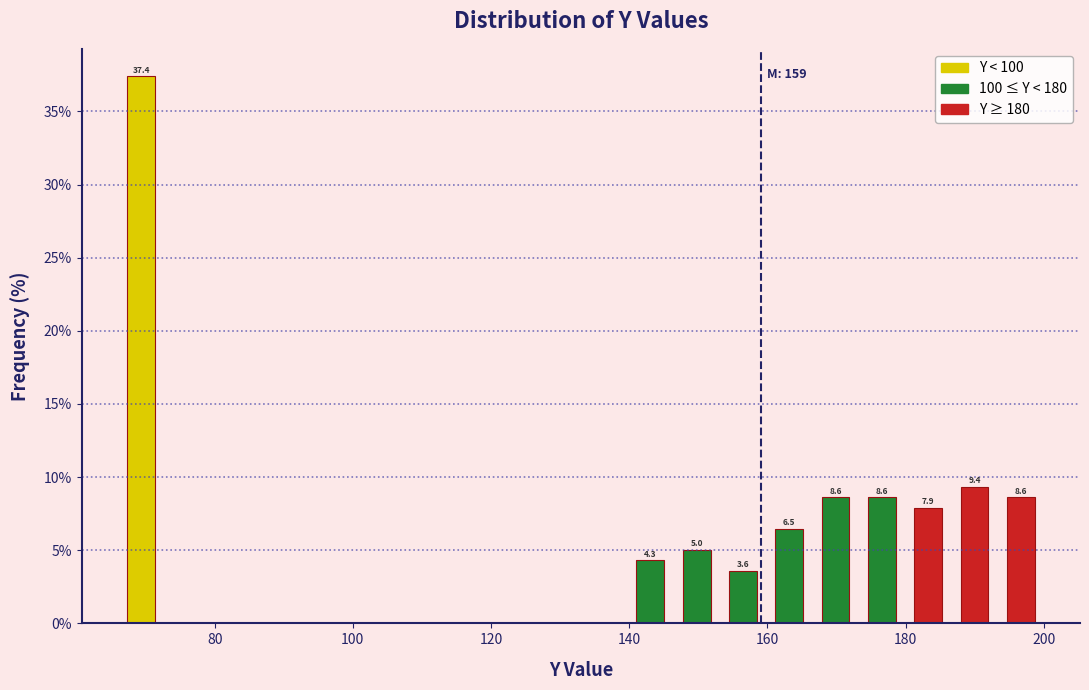

Around what value on the x-axis is the tallest bar? Give the approximate position of its centre, as read against the axis.

70